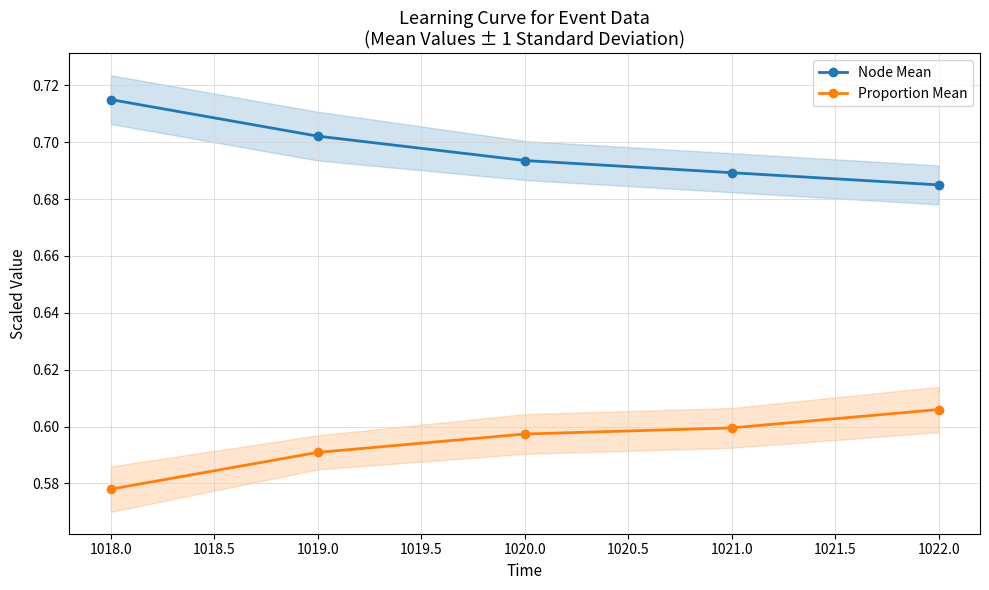

Is it true that Proportion Mean equals 0.6 at 1021.0?

True